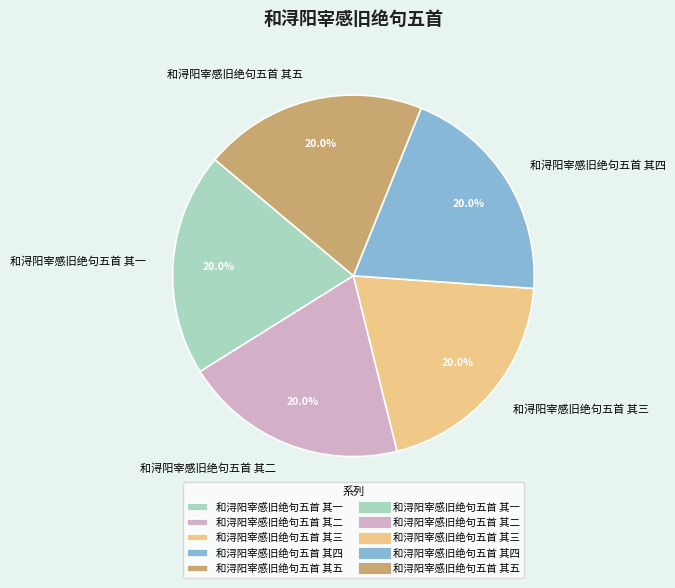

Does 和浔阳宰感旧绝句五首 其一 account for over 50% of the chart?

No